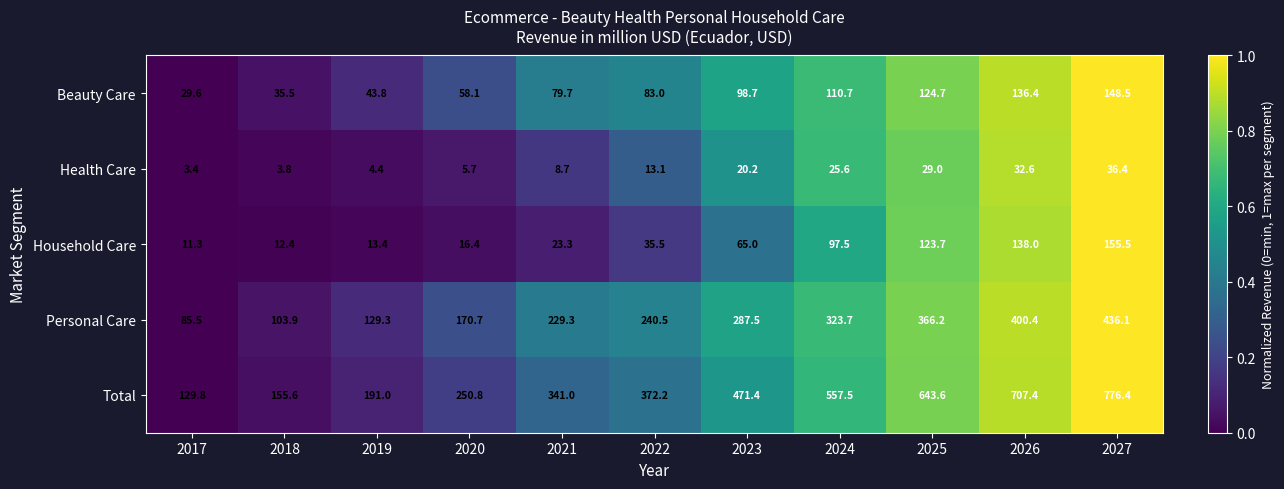

True or false: Household Care has a value of 11.3 at 2017.

True